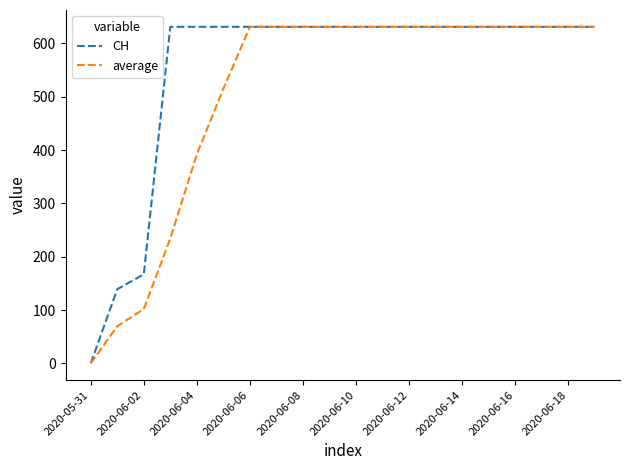

Rank the series by their average value, from highest to lowest.

CH, average